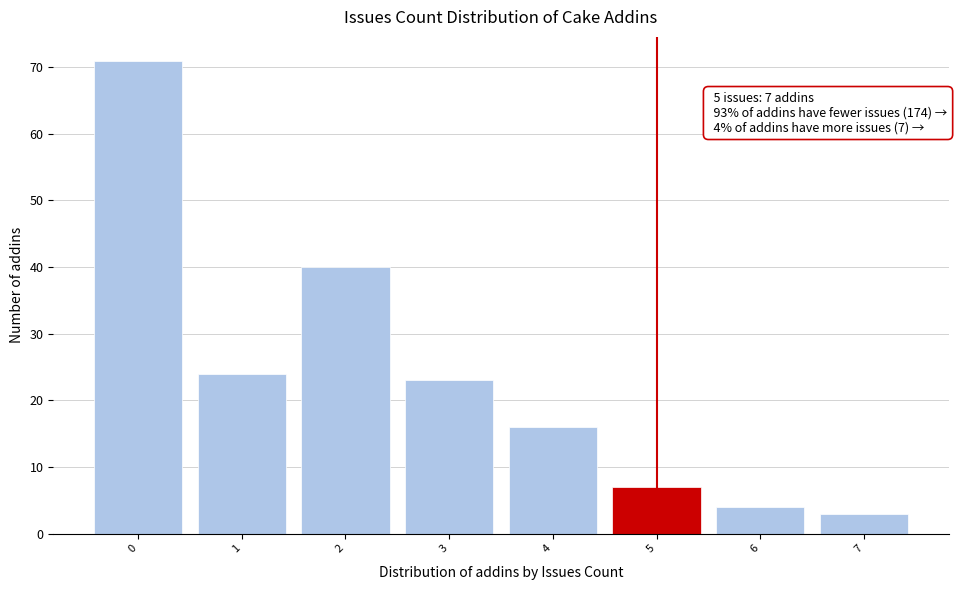

Which range on the x-axis has the tallest bar?

-0.5 to 0.5